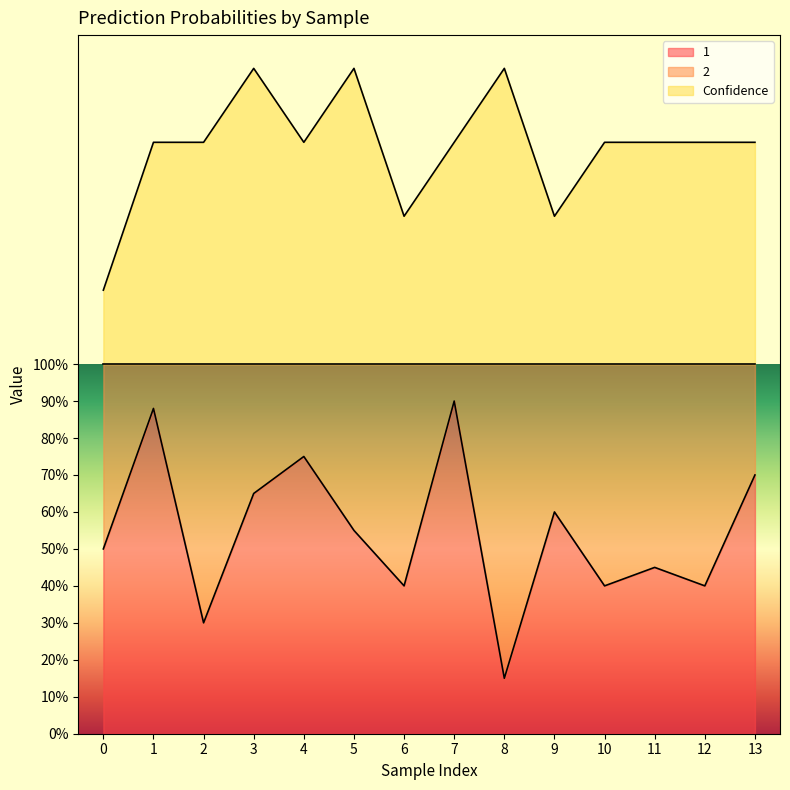

True or false: 1 and Confidence intersect in this chart.

False